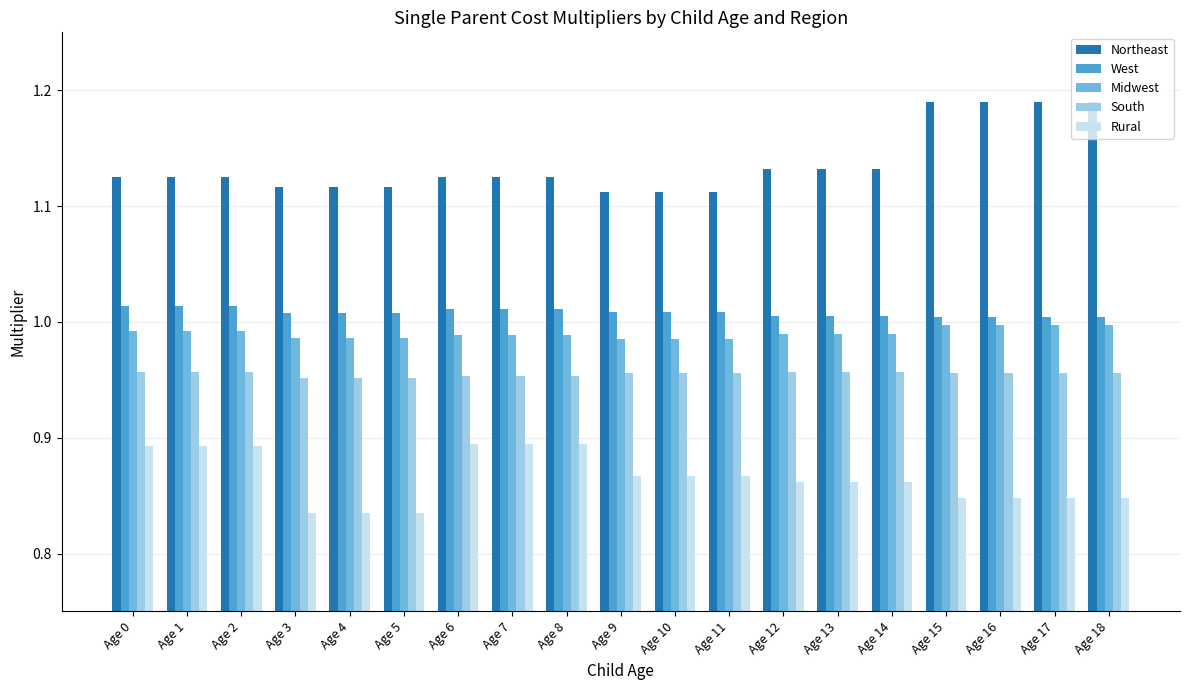

What is the total value across all series at Age 2?

5.0